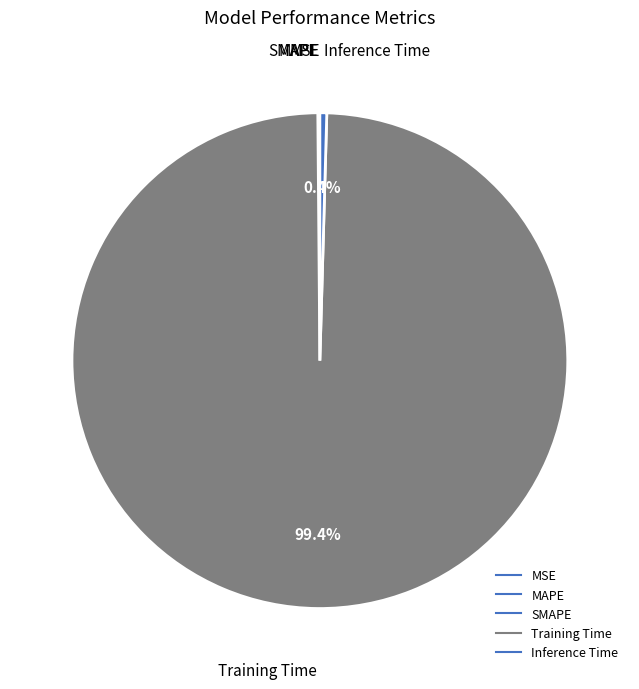

To the nearest percent, what is the average slice percentage?

20%